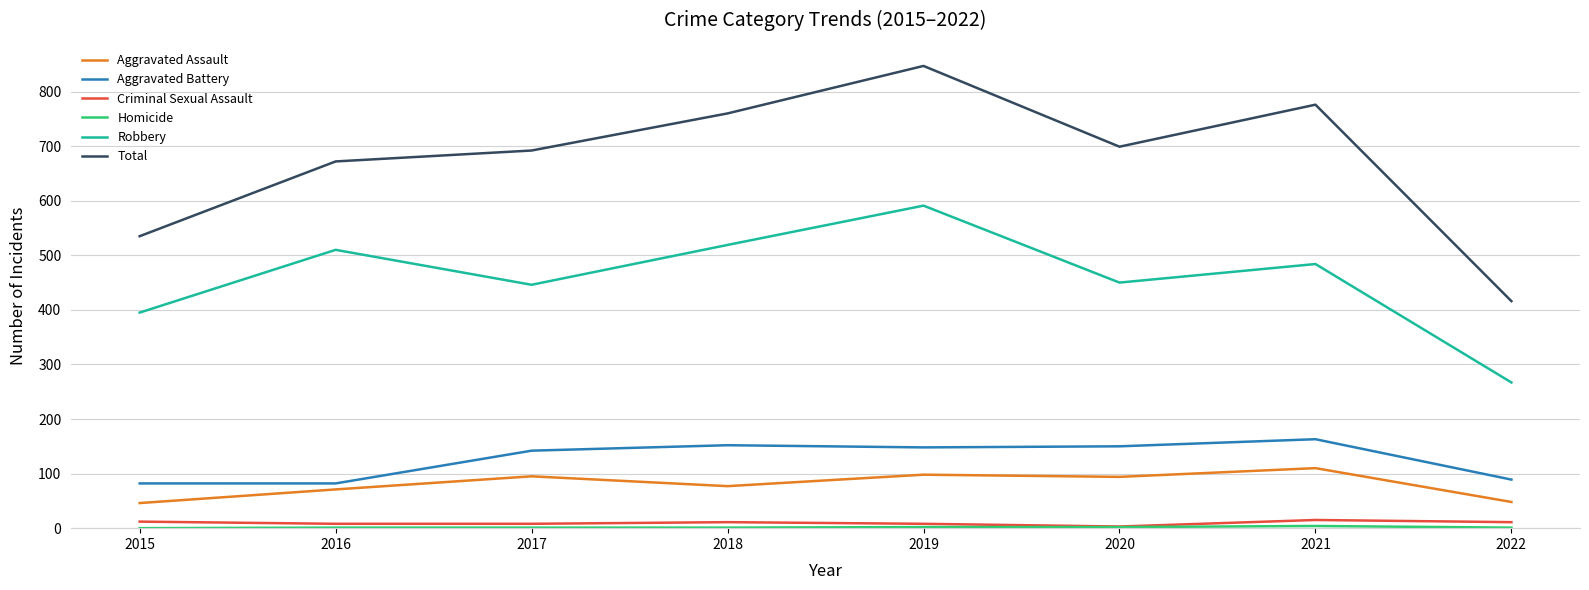

At which label does Robbery reach its peak?

2019